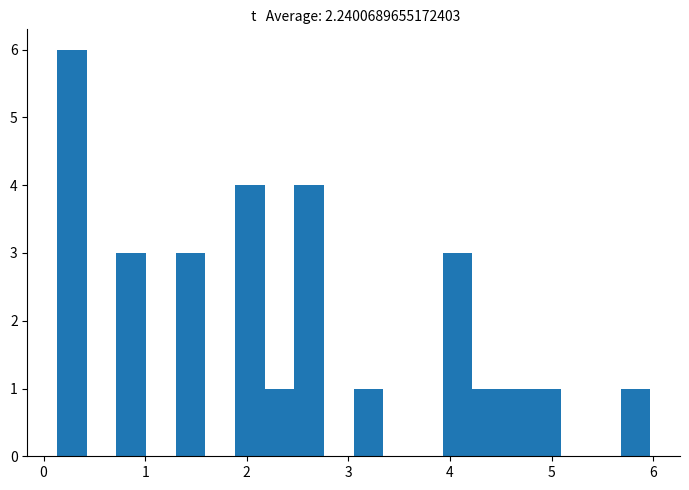

Read against the x-axis, roughly where is the centre of the tallest bar?

0.3